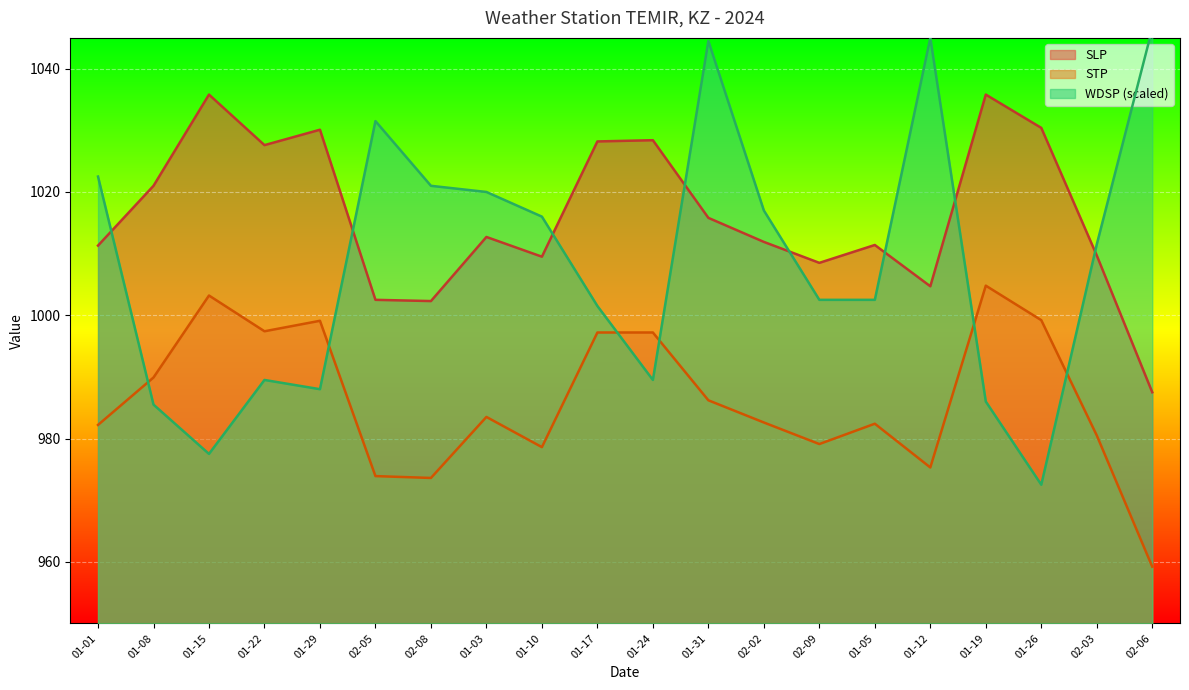

How many values in the WDSP series are below 1011?

10